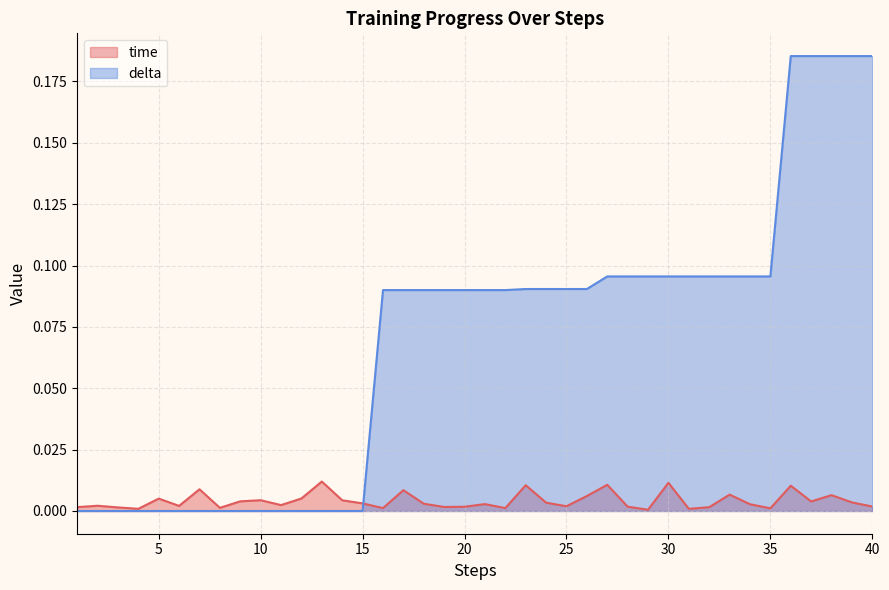

Is the value of delta at 38 greater than the value of time at 32?

Yes